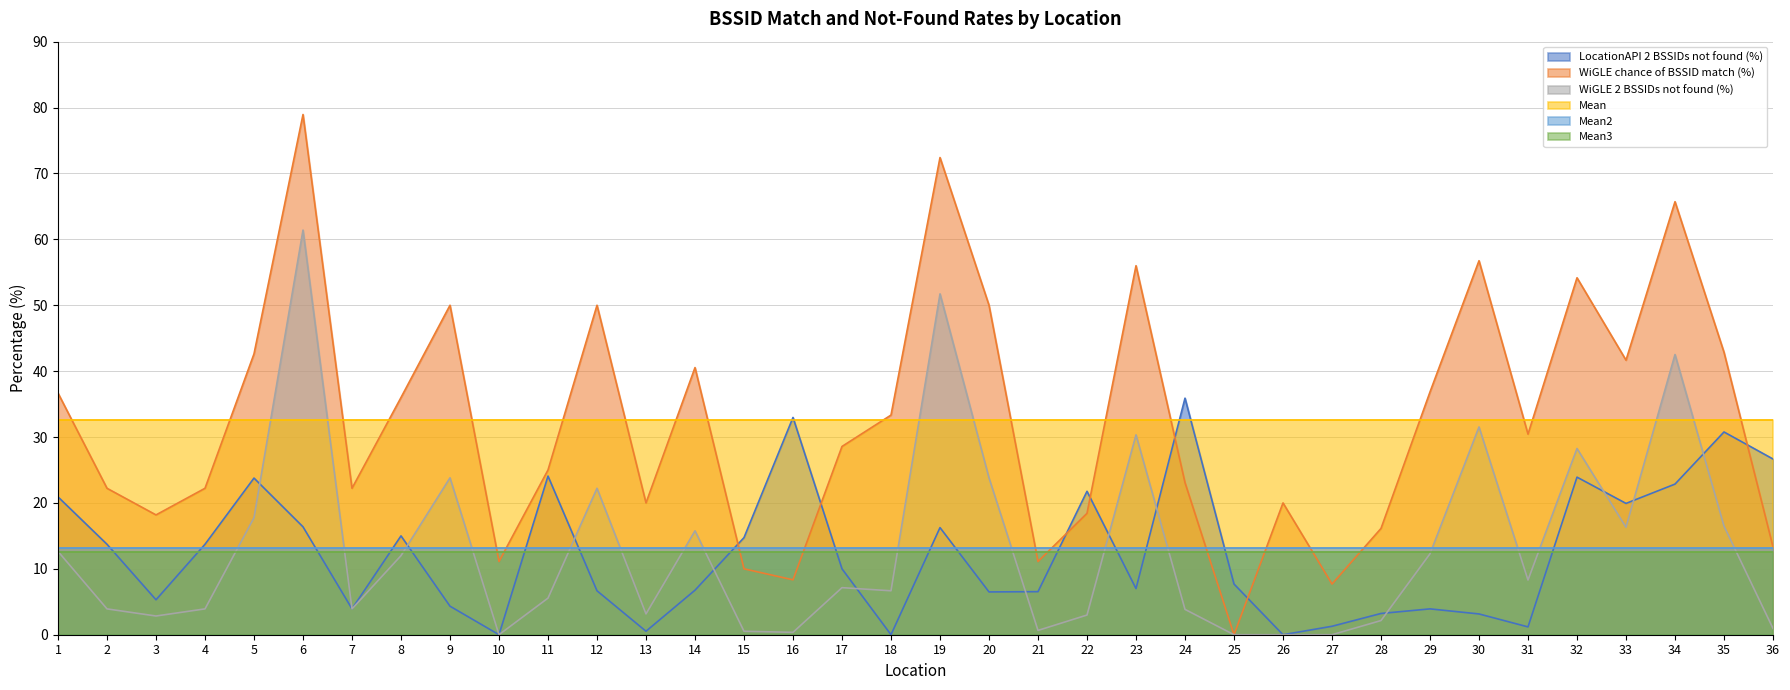

What is the total value across all series at 35?

148.4